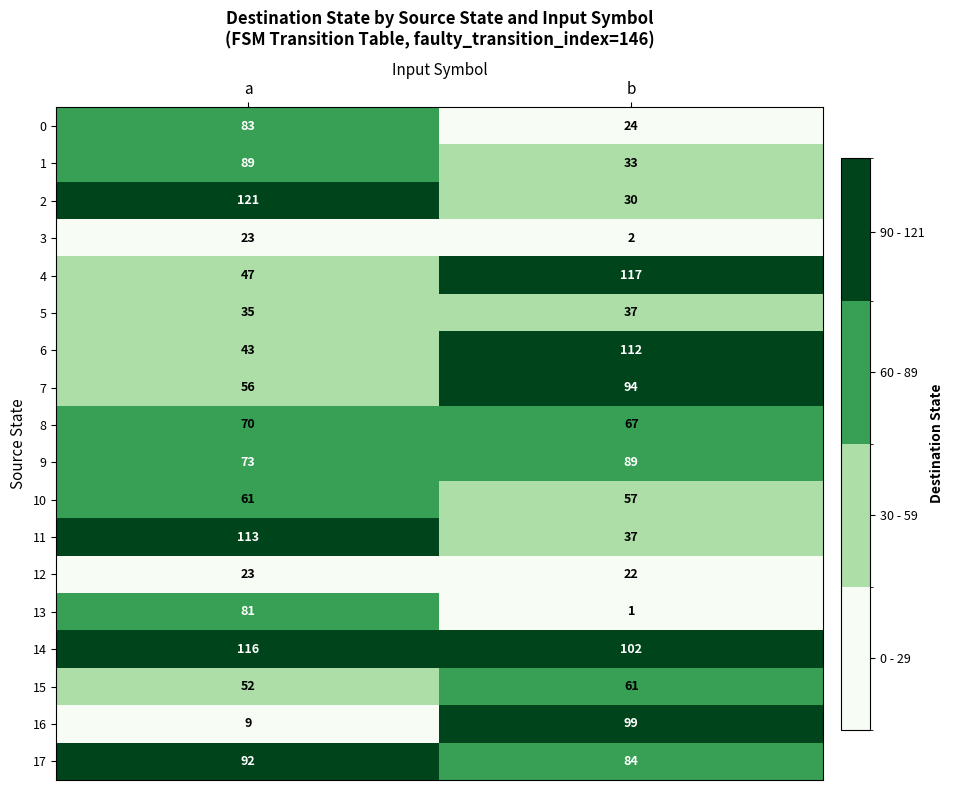

Rank the categories by 17 value from lowest to highest.

b, a